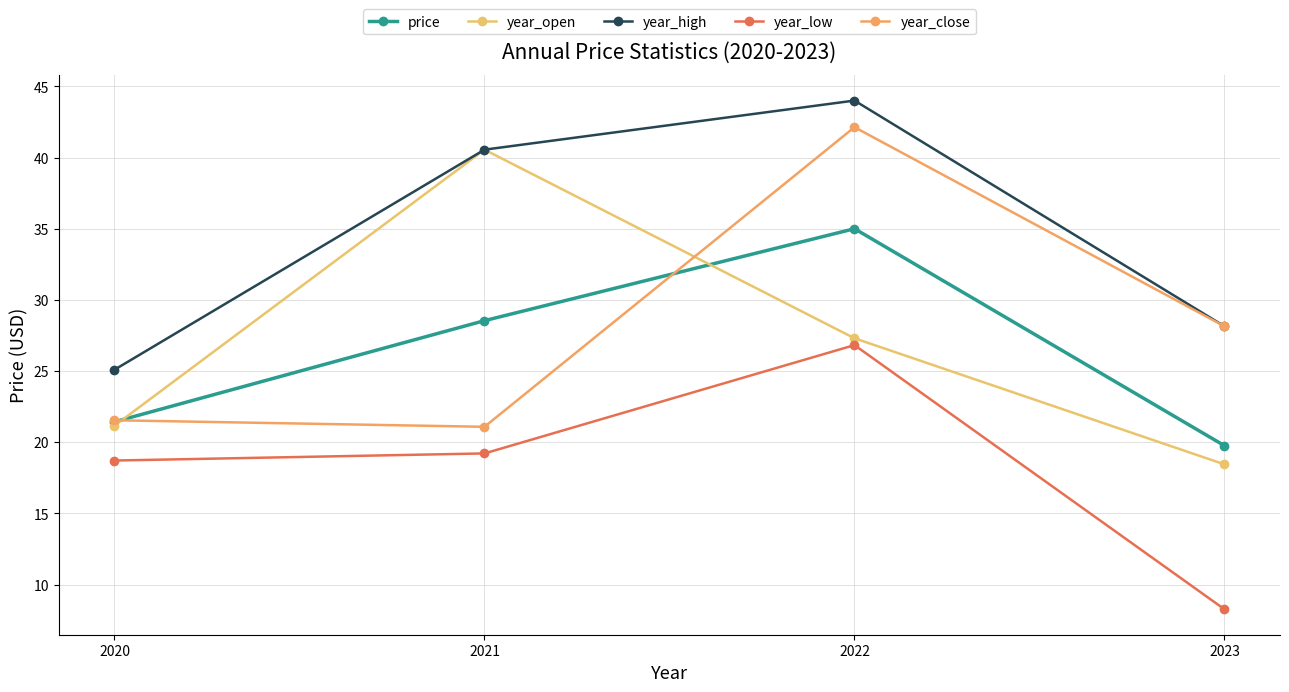

At which label is year_close closest to 31?

2023